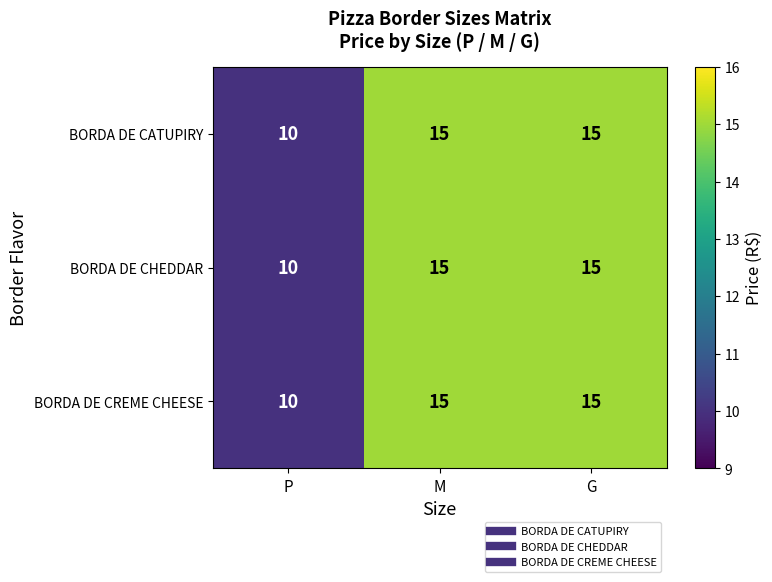

What value does the BORDA DE CATUPIRY series have at M?

15